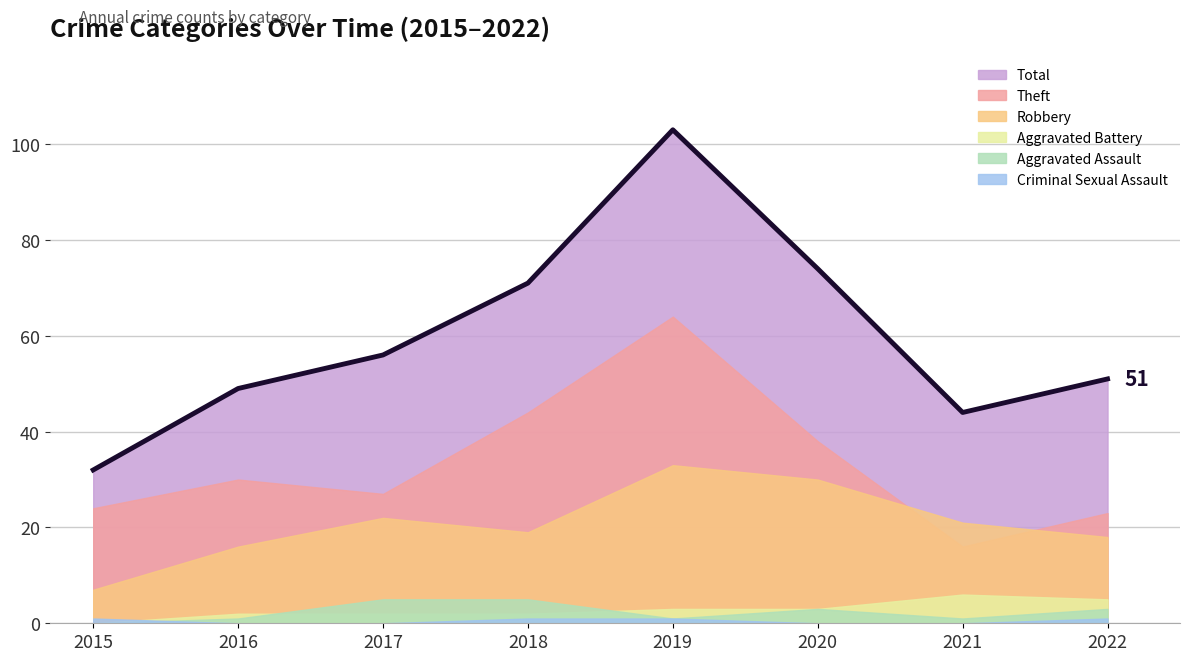

True or false: Criminal Sexual Assault and Theft cross at least once.

False